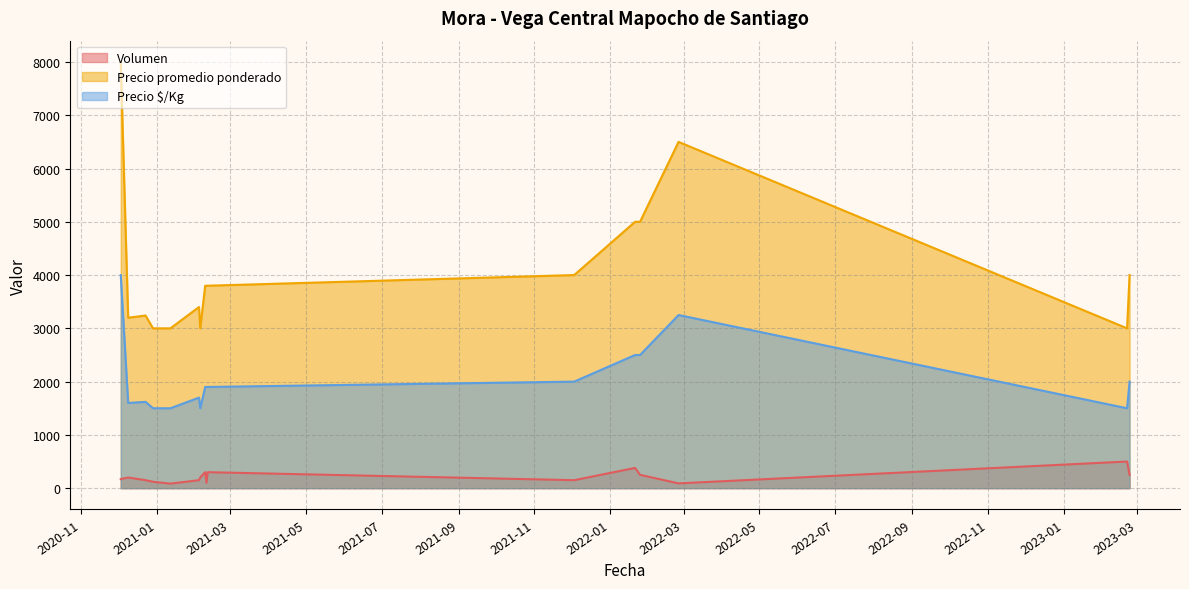

What value does the Precio promedio ponderado series have at 2020-12-03?

8000